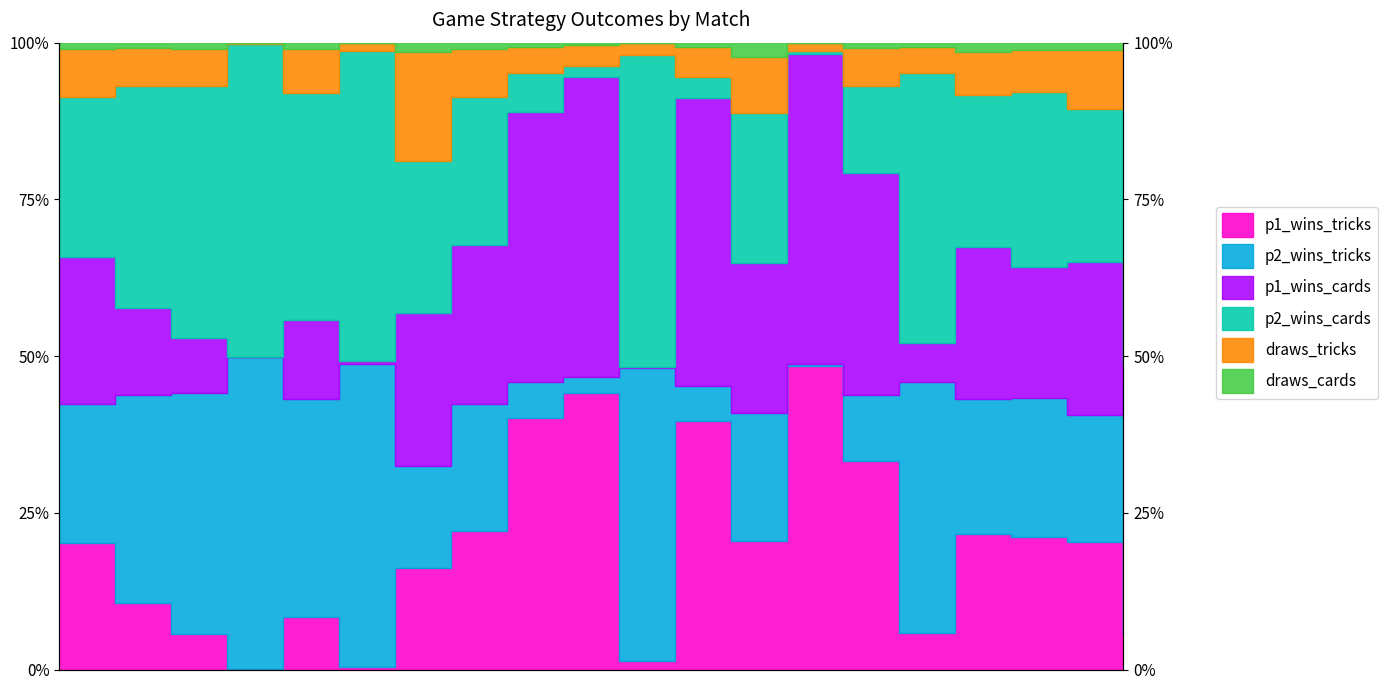

What is the sum of the p1_wins_tricks values at 18 and 9?

64.5